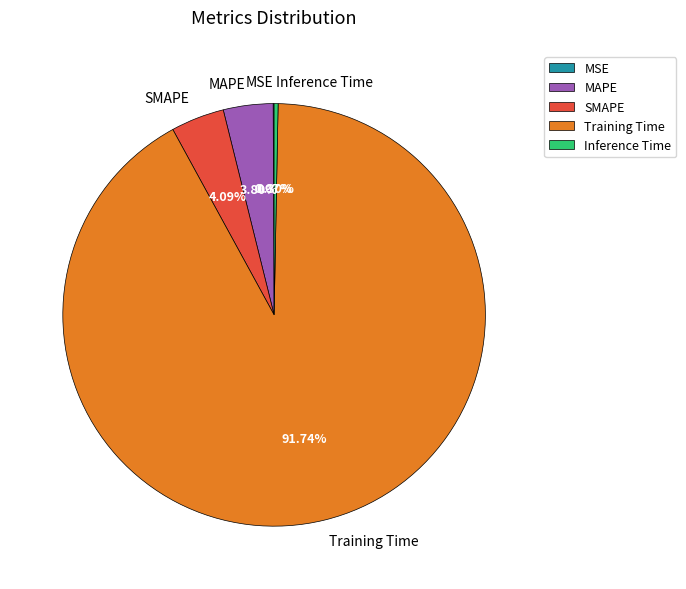

To the nearest percent, what is the difference between the largest and smallest slice percentages?

92%